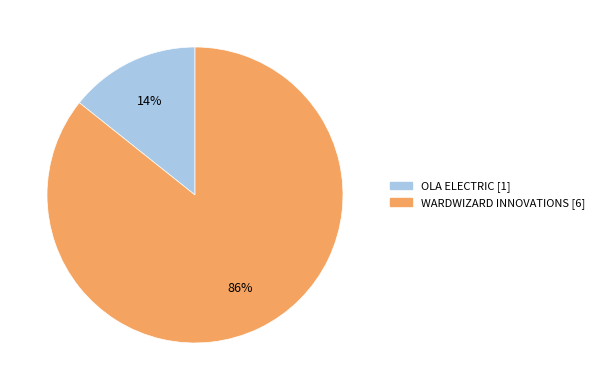

To the nearest percent, what is the average slice percentage?

50%